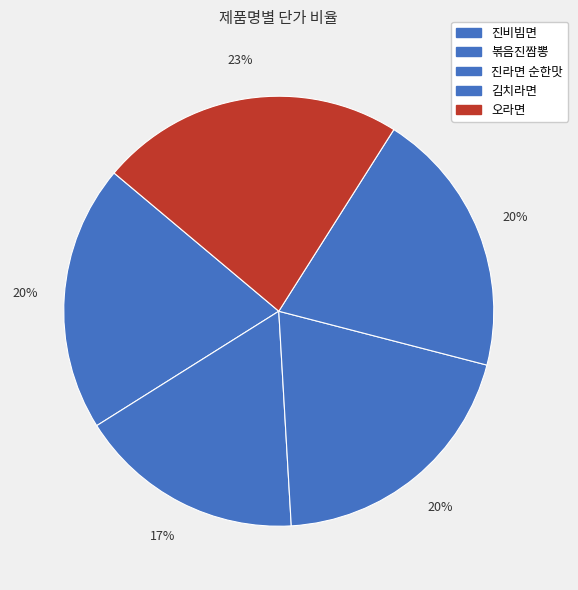

To the nearest percent, what is the combined percentage of 진비빔면 and 김치라면?

40%